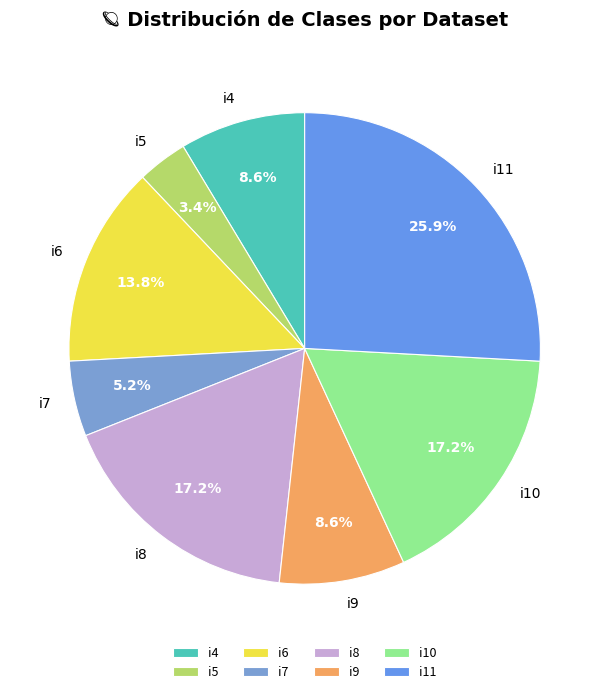

What portion of the pie excludes i11?

74.1%